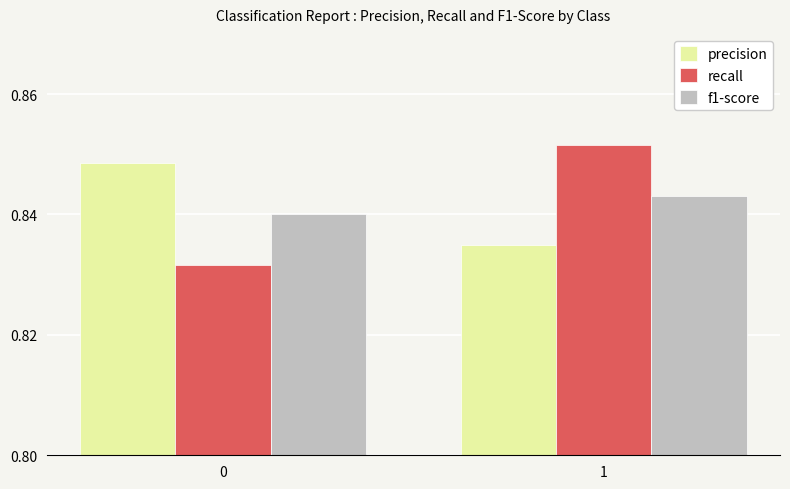

What are all the series names shown in the legend?

precision, recall, f1-score